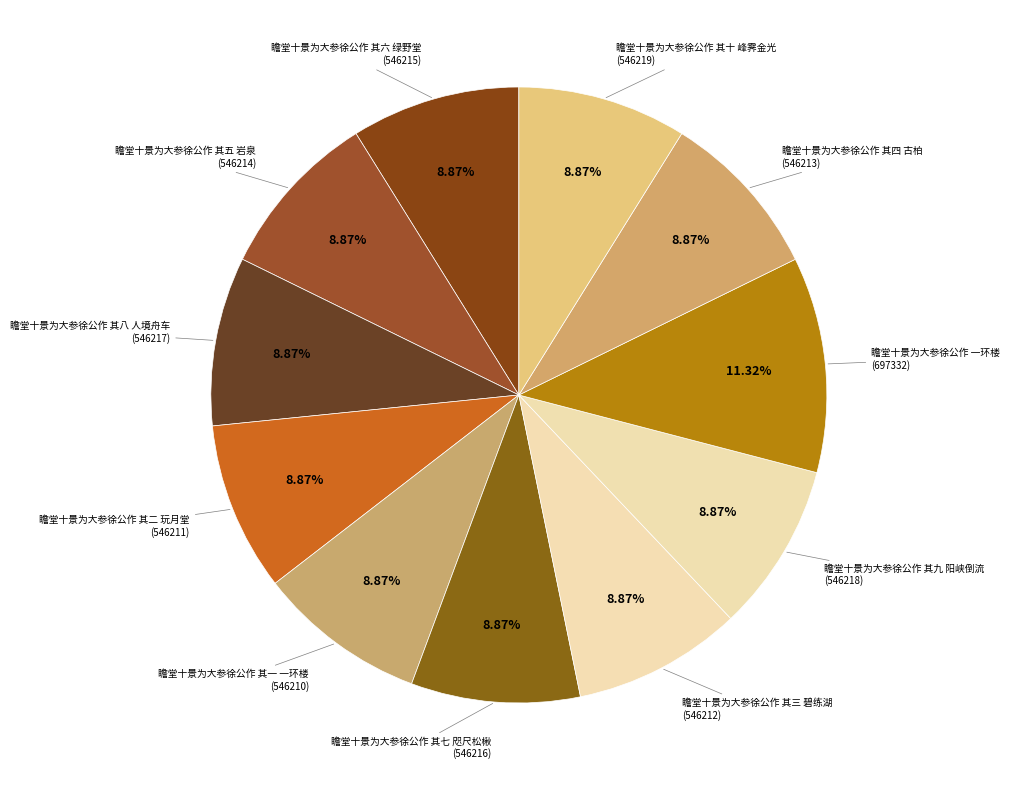

To the nearest percent, what is the average slice percentage?

9%